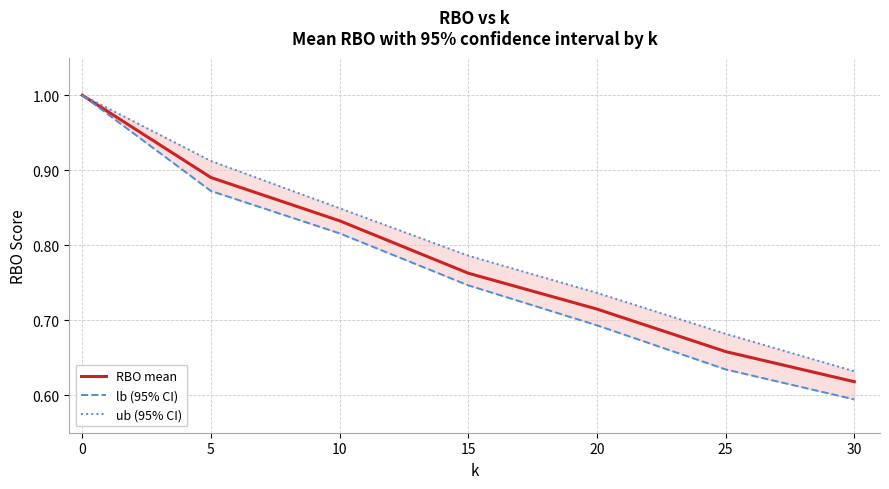

What are all the series names shown in the legend?

RBO mean, lb (95% CI), ub (95% CI)